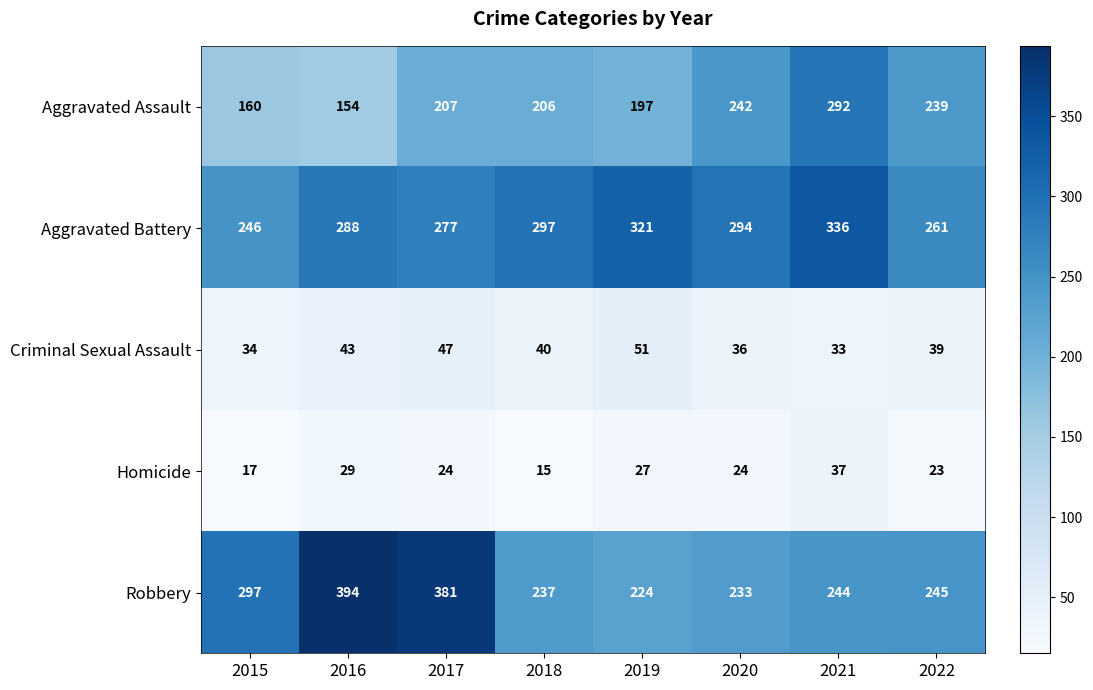

At how many categories does at least one series exceed 28?

8